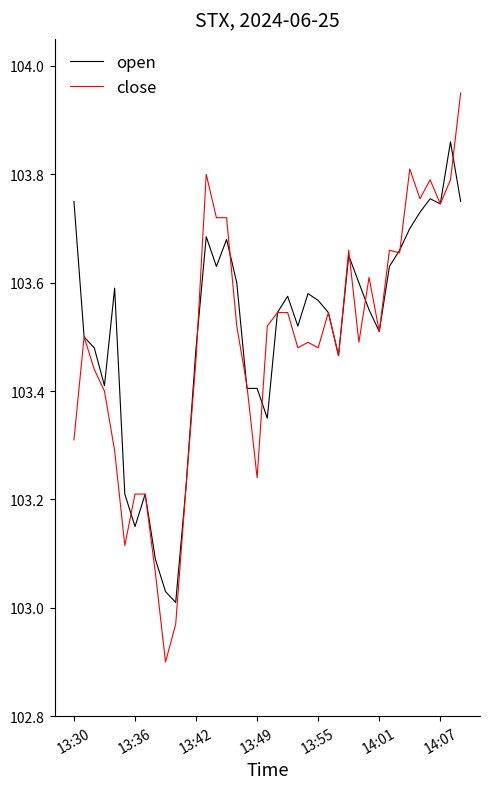

What is the minimum value shown in the chart?

102.9